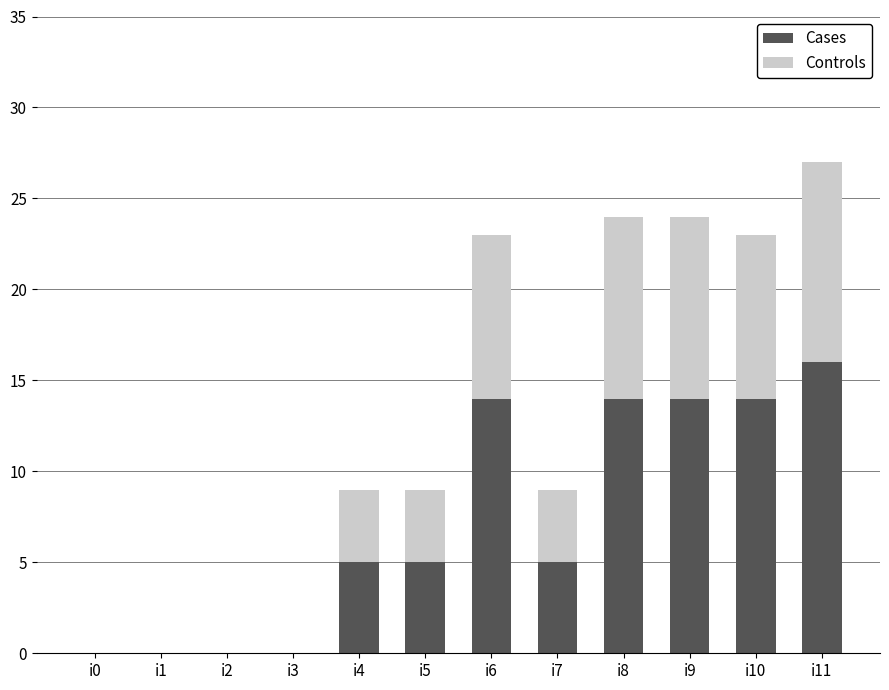

At which label does Cases reach its peak?

i11